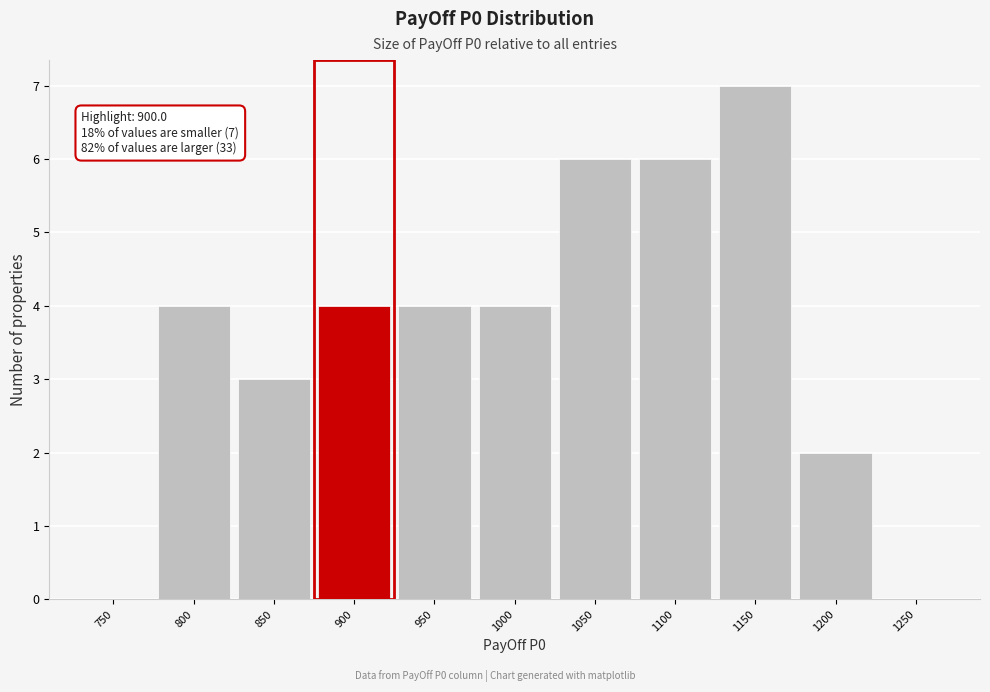

Reading left to right, what are all the values shown in this chart?

750=0	800=4	850=3	900=4	950=4	1000=4	1050=6	1100=6	1150=7	1200=2	1250=0